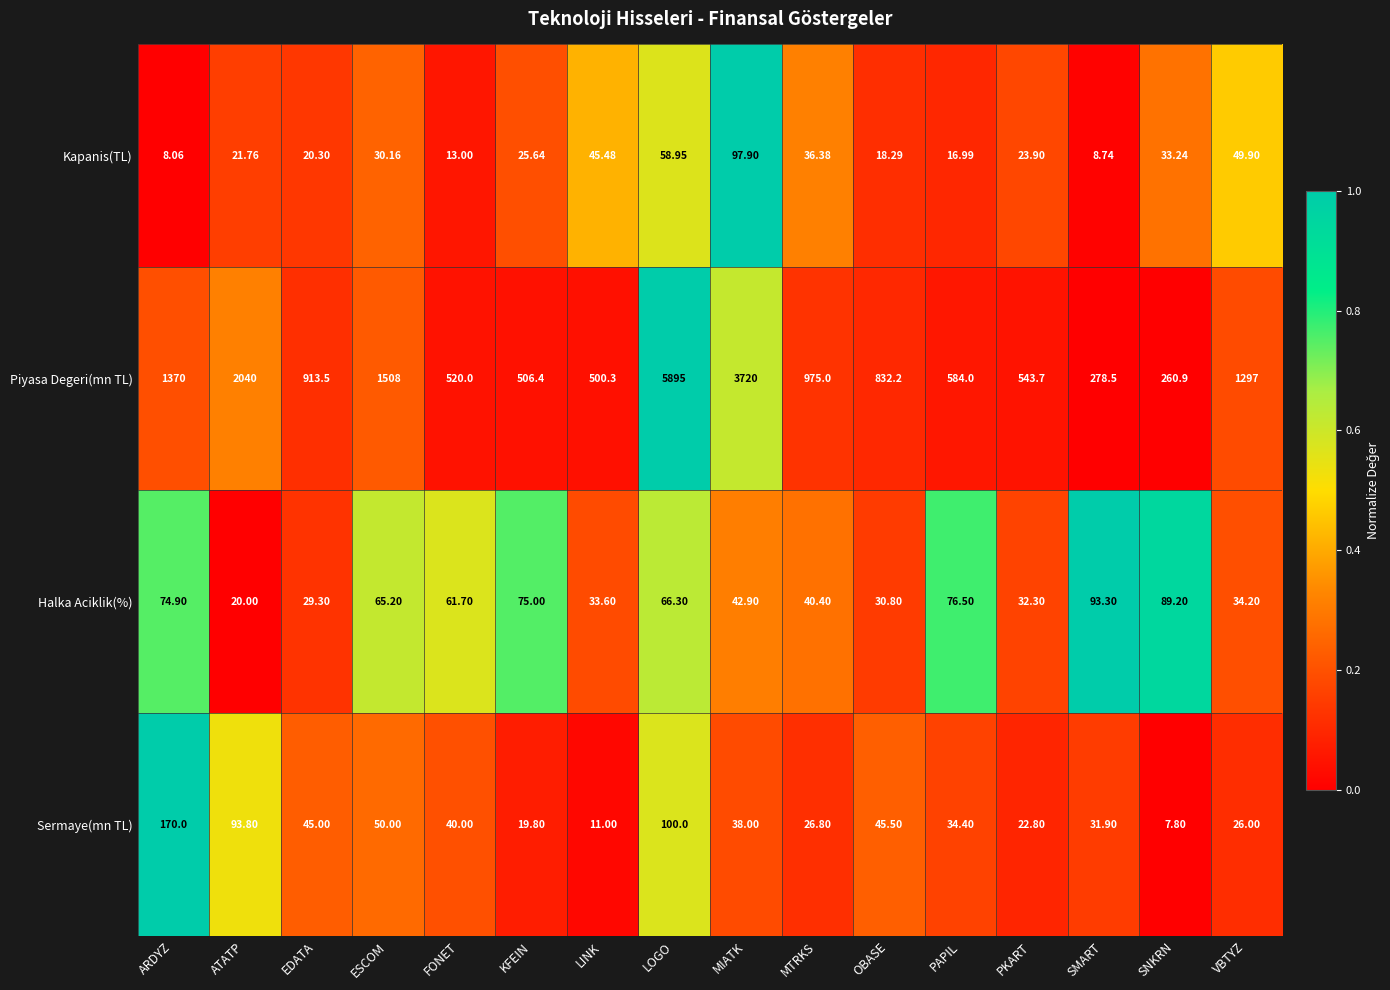

Which category has the lowest value in the Kapanis(TL) series?

ARDYZ